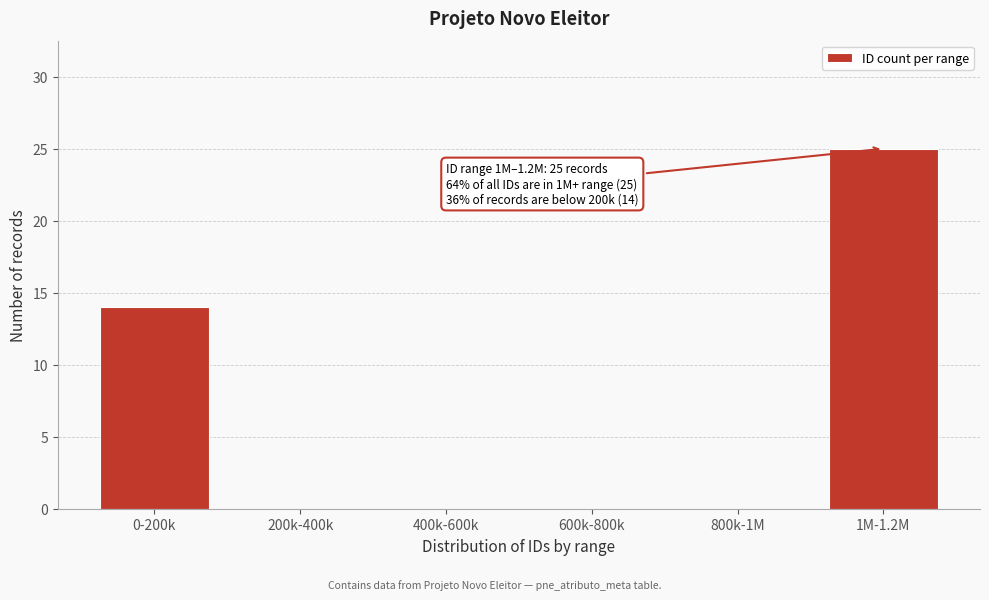

Reading left to right, list all the values displayed in this chart.

0-200k=14	200k-400k=0	400k-600k=0	600k-800k=0	800k-1M=0	1M-1.2M=25